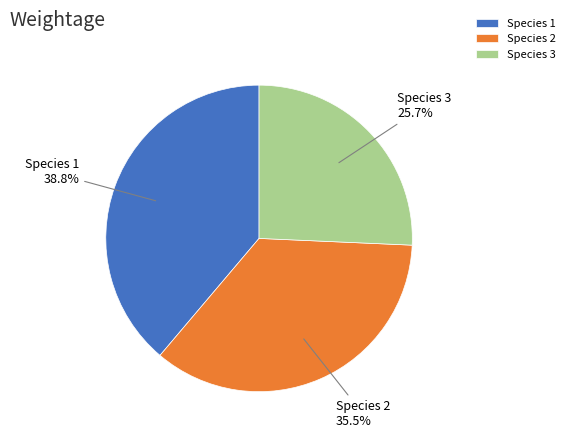

Is Species 2 the majority of the pie?

No